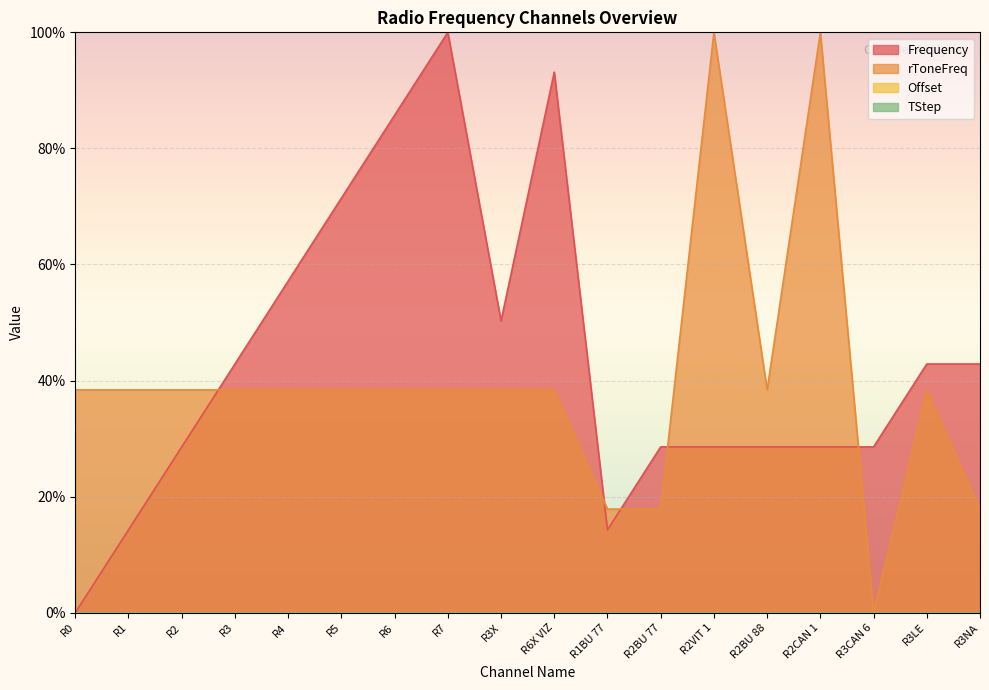

Which series changed the most between R4 and R1BU 77?

Frequency